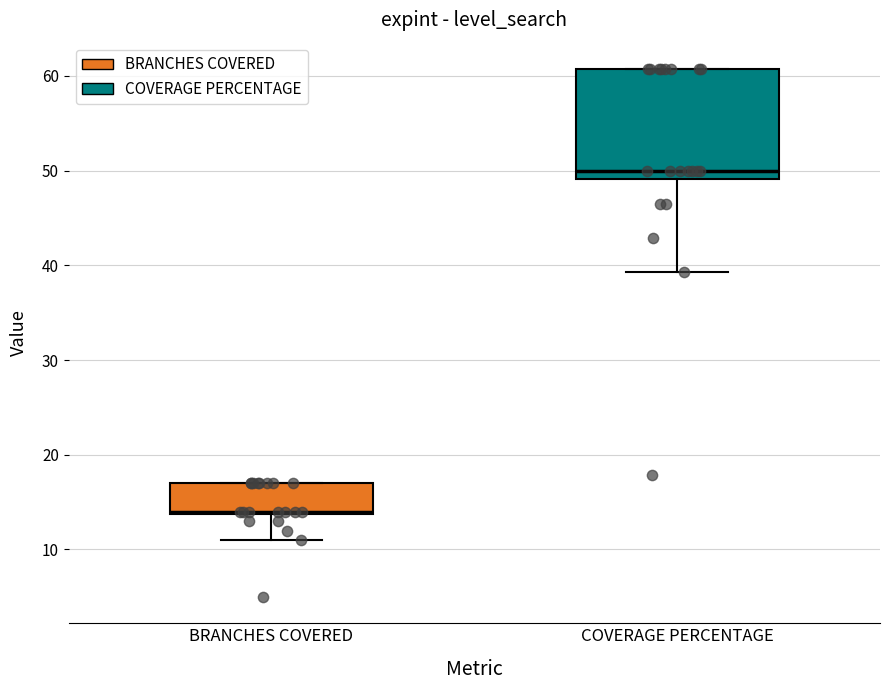

Reading left to right, read every box against the y-axis: the position of its median line, the range the box covers, and the ends of its whiskers. The values are not printed on the chart, so give them approximately, as read against the axis.

BRANCHES COVERED: median 14, box 14 to 17, whiskers 11 to 17
COVERAGE PERCENTAGE: median 50, box 49 to 61, whiskers 39 to 61